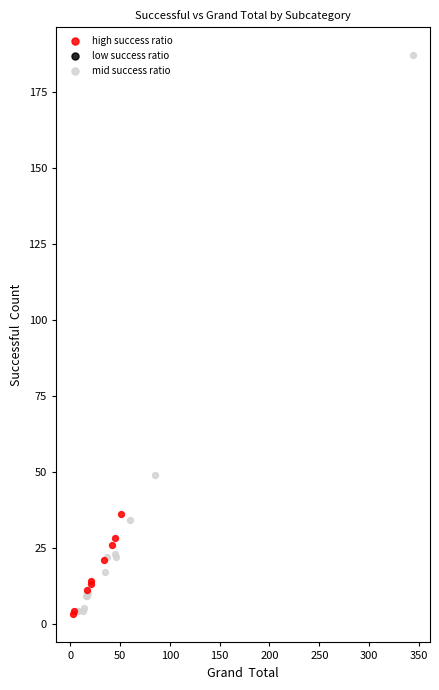

Which series has the widest spread of Y values?

mid success ratio